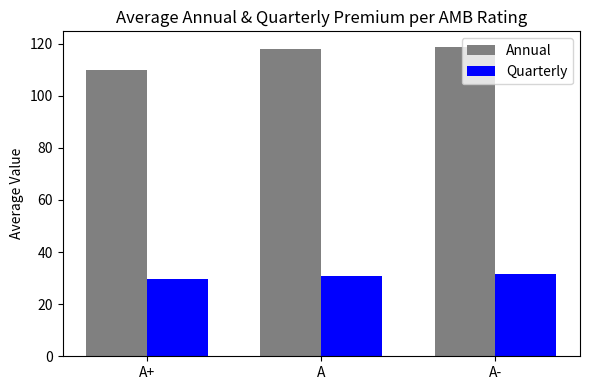

What is the average value of the Annual series?

115.6